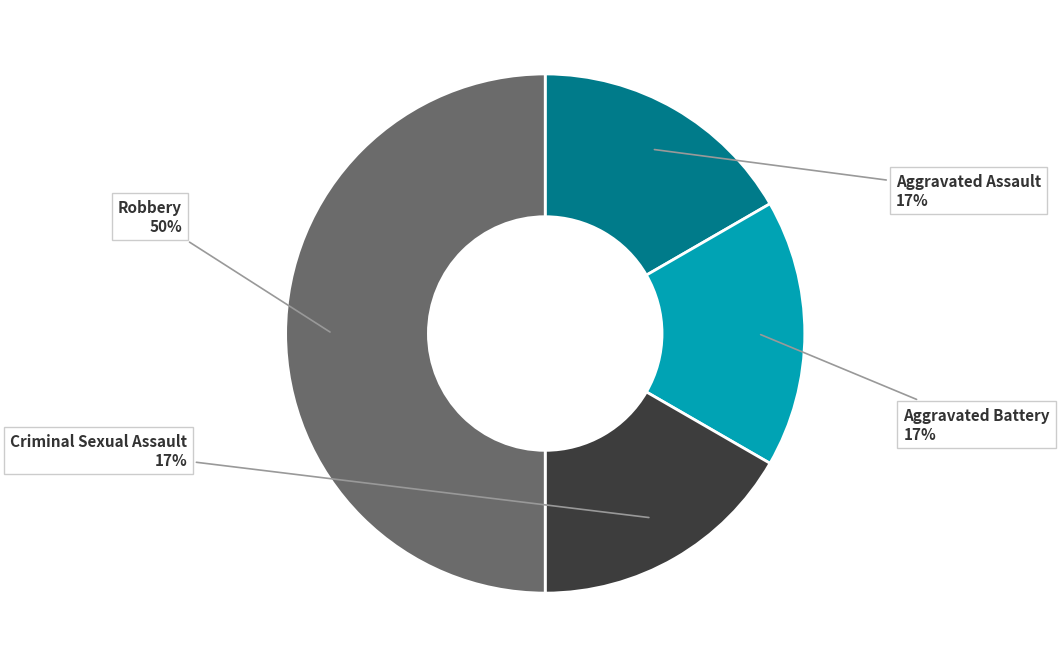

To the nearest percent, what is the average slice percentage?

25%